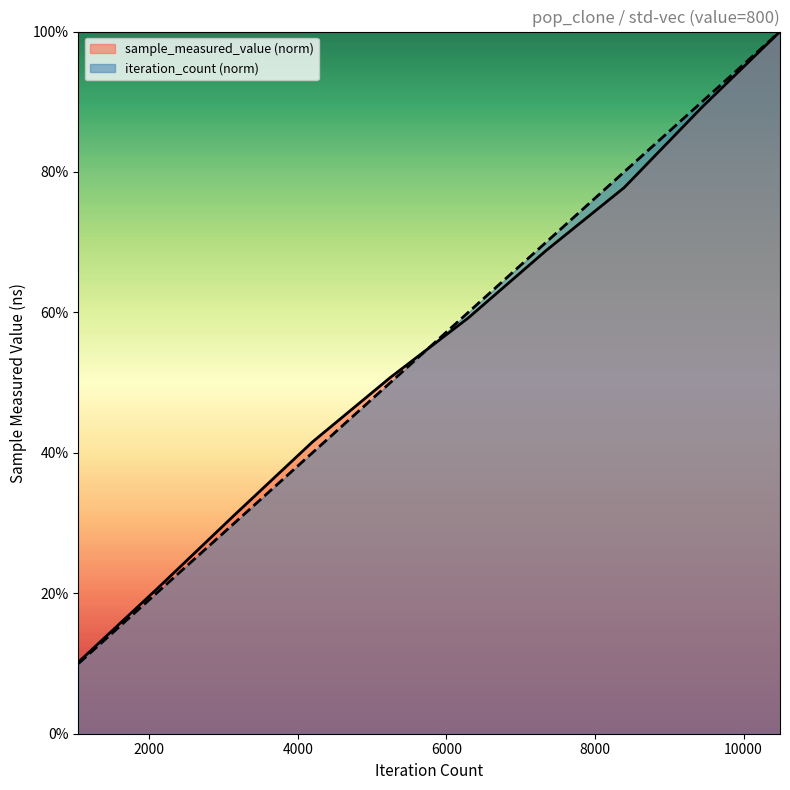

What is the sum of the iteration_count values at 8392 and 10490?

1.8